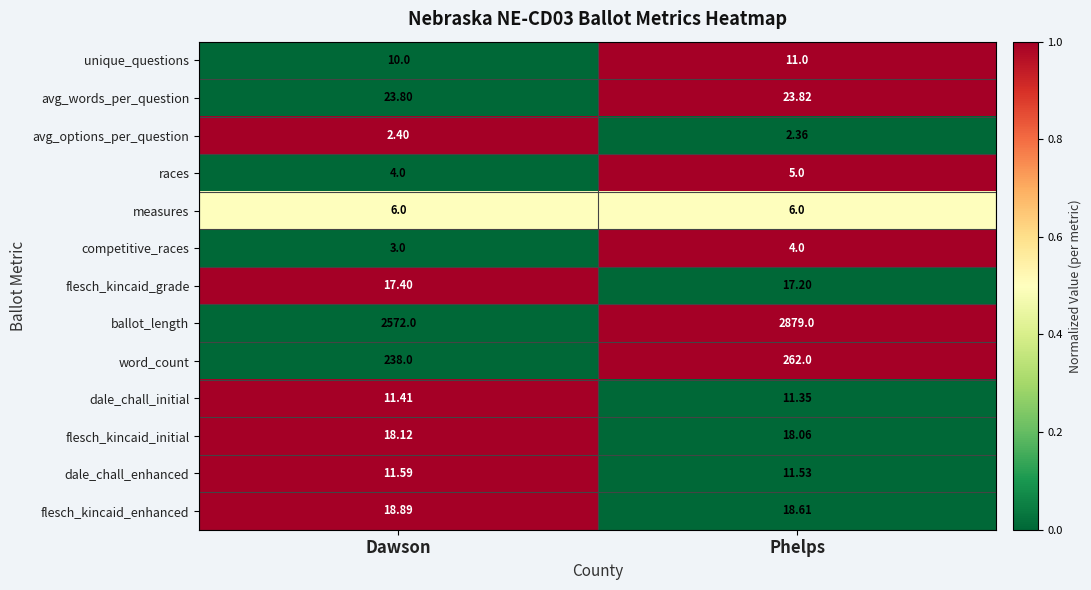

List the series in order of their peak value, highest first.

ballot_length, word_count, avg_words_per_question, flesch_kincaid_enhanced, flesch_kincaid_initial, flesch_kincaid_grade, dale_chall_enhanced, dale_chall_initial, unique_questions, measures, races, competitive_races, avg_options_per_question